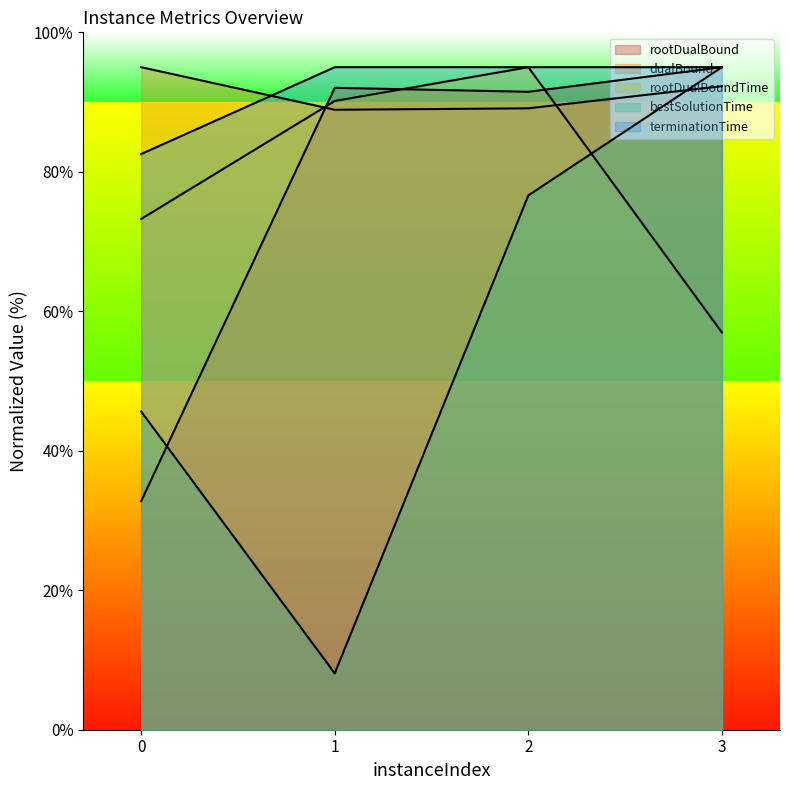

Reading left to right, what are all the values shown in this chart?

rootDualBound: 32.8	92.0	91.5	95.0
dualBound: 95.0	88.9	89.1	92.3
rootDualBoundTime: 73.2	90.2	95.0	57.0
bestSolutionTime: 45.6	8.1	76.6	95.0
terminationTime: 82.6	95.0	95.0	95.0